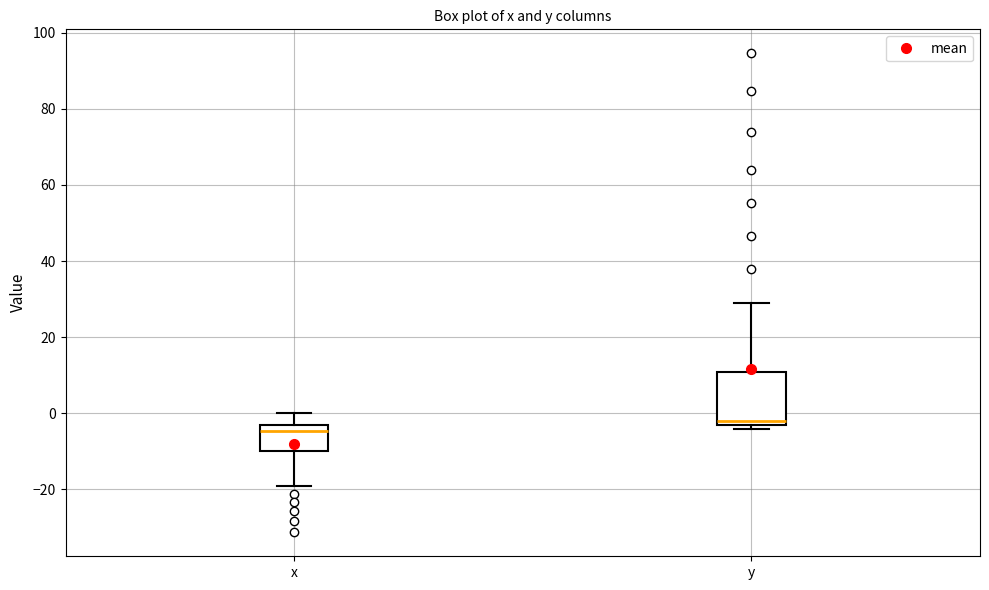

Where does the lower whisker of the box for x end on the y-axis? The values are not printed on the chart, so give them approximately, as read against the axis.

-18